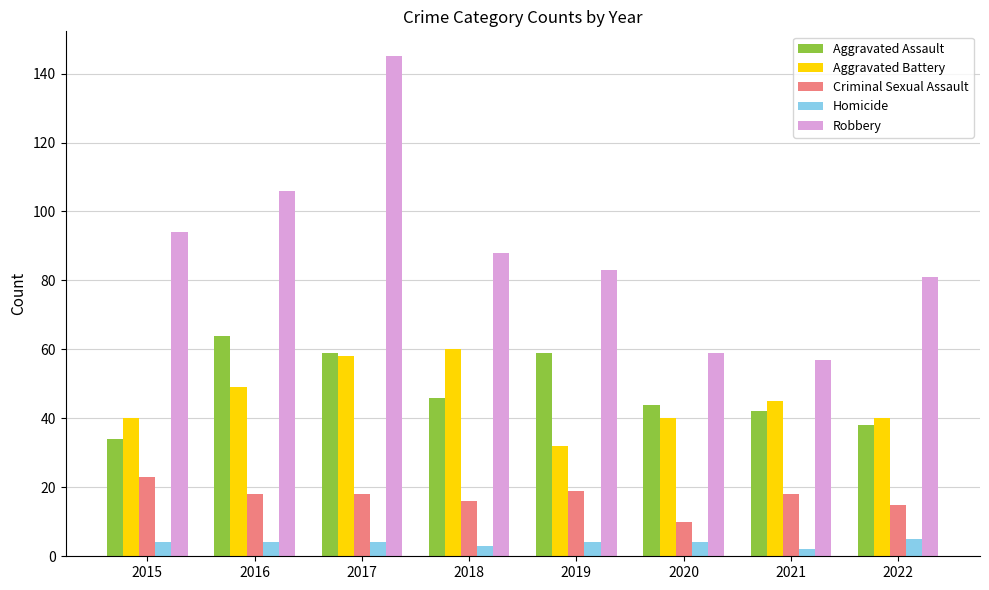

Reading left to right, transcribe all the data shown in this chart.

Aggravated Assault: 2015=34	2016=64	2017=59	2018=46	2019=59	2020=44	2021=42	2022=38
Aggravated Battery: 2015=40	2016=49	2017=58	2018=60	2019=32	2020=40	2021=45	2022=40
Criminal Sexual Assault: 2015=23	2016=18	2017=18	2018=16	2019=19	2020=10	2021=18	2022=15
Homicide: 2015=4	2016=4	2017=4	2018=3	2019=4	2020=4	2021=2	2022=5
Robbery: 2015=94	2016=106	2017=145	2018=88	2019=83	2020=59	2021=57	2022=81